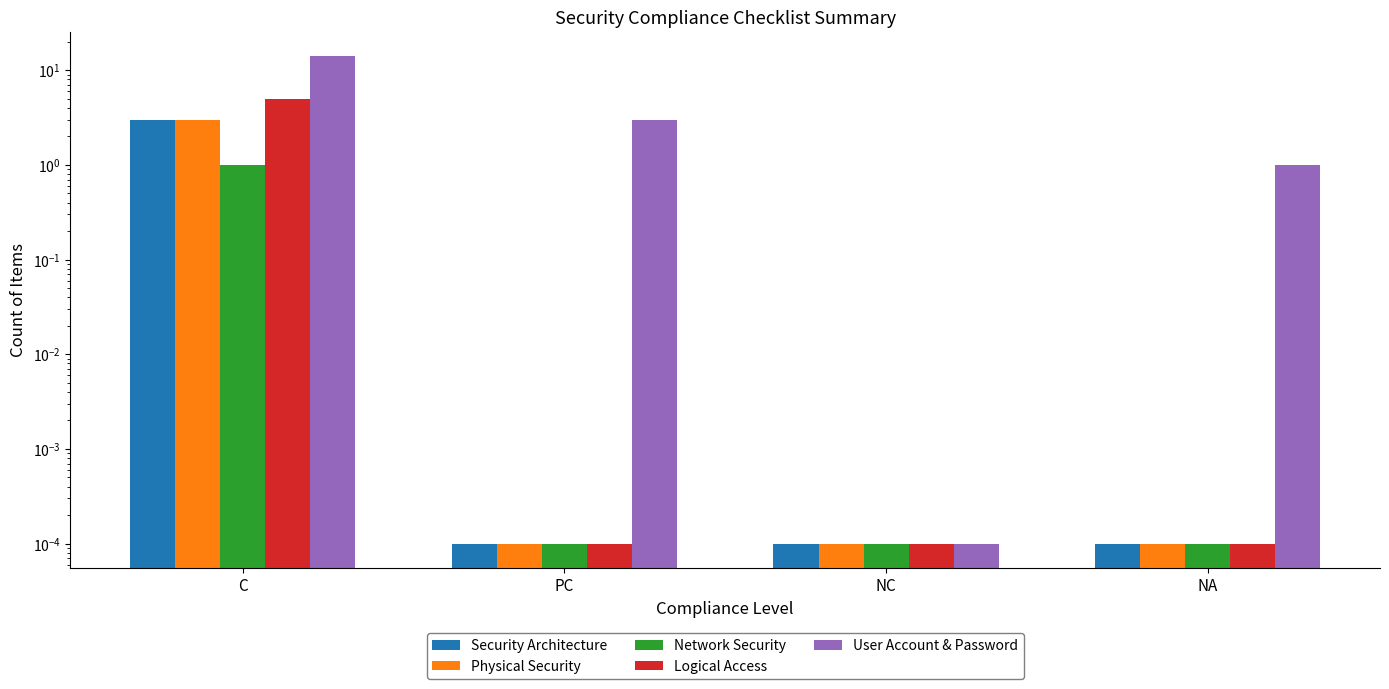

True or false: Security Architecture has a value of 0.0 at NC.

False